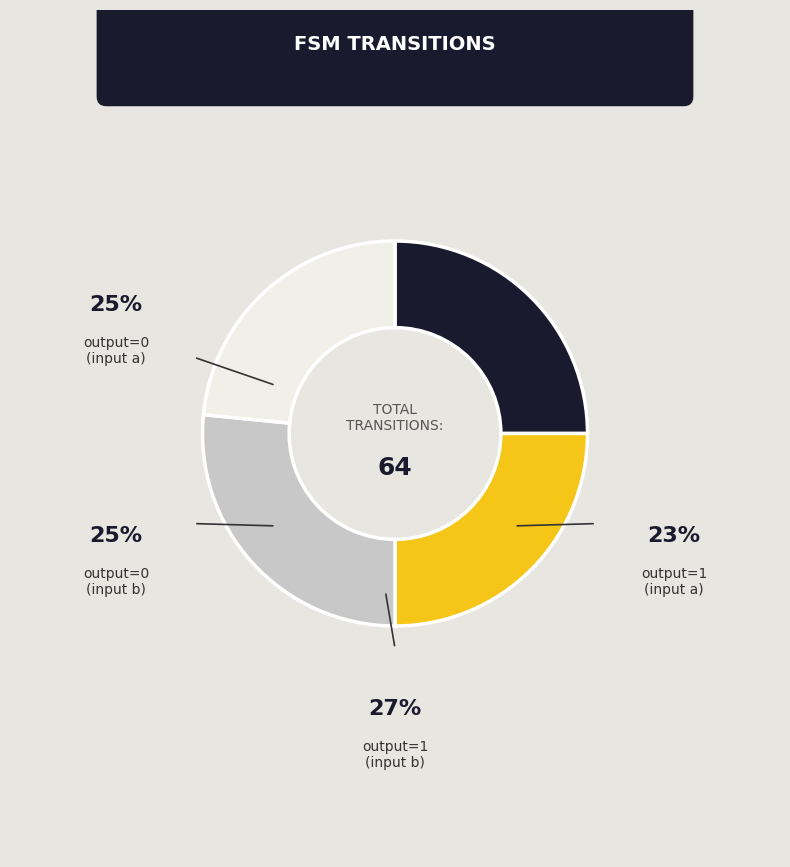

Does any single category account for the majority?

No